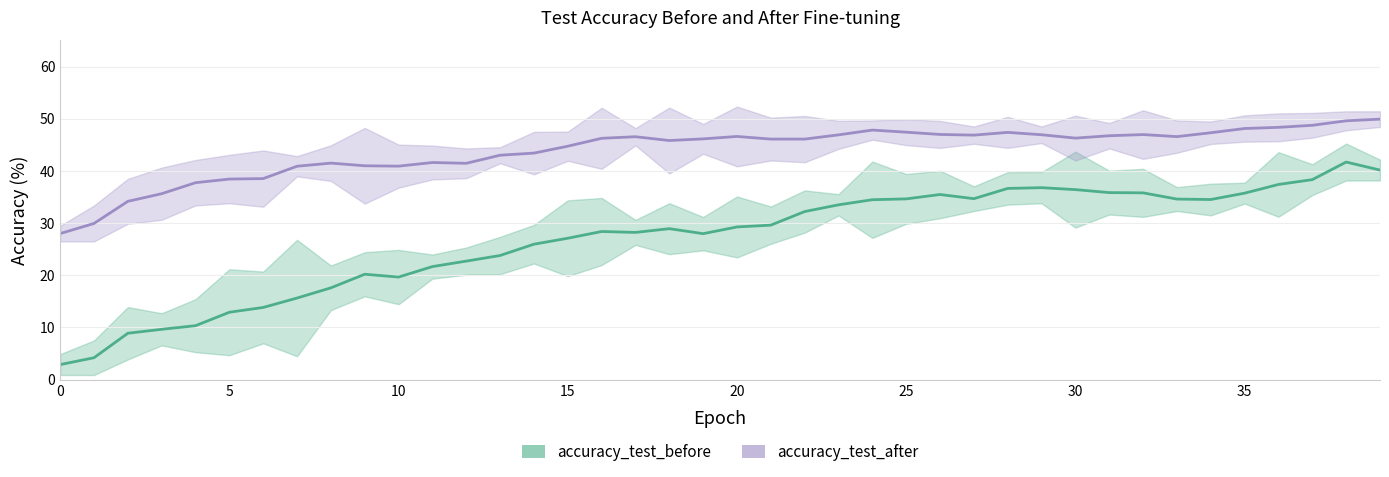

Which series has the widest spread of values?

accuracy_test_before